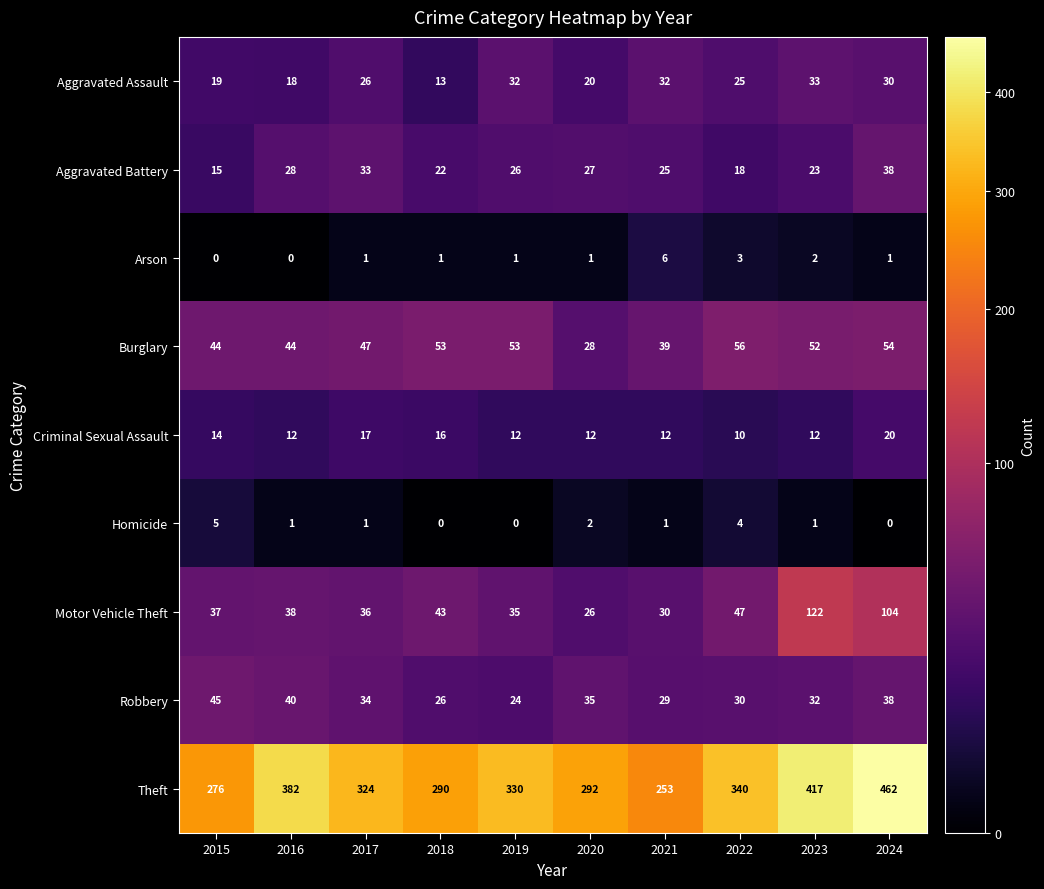

What is the sum of the Robbery values at 2021 and 2015?

74